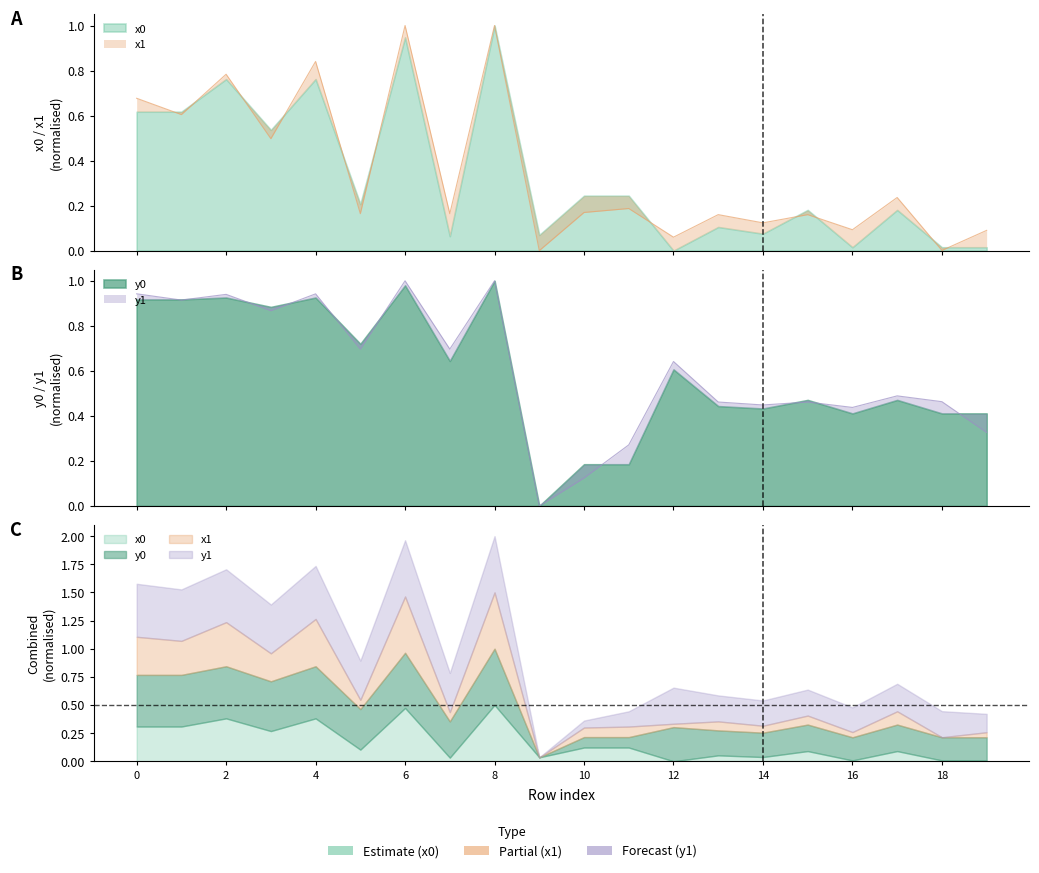

Which series changed the most between 5 and 11?

y0